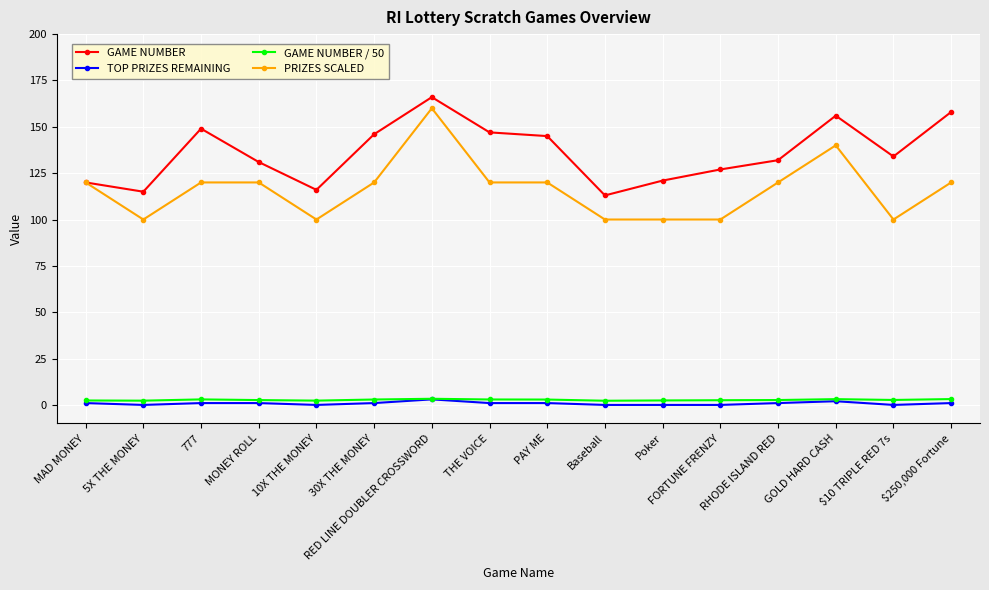

Does the chart have visible grid lines?

Yes